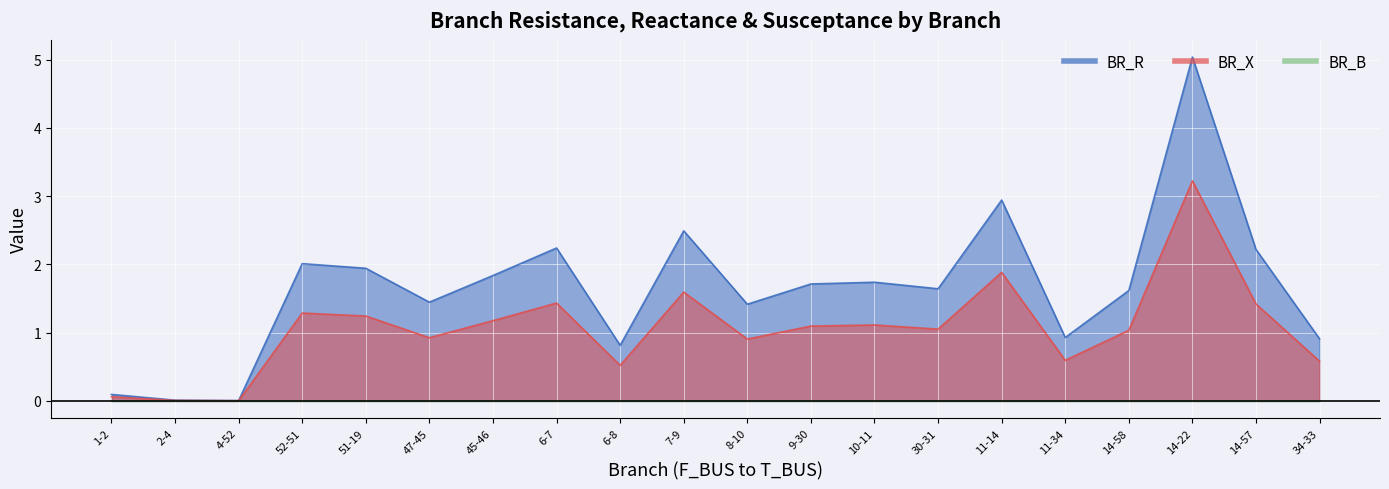

Between 52-51 and 47-45, which series saw the biggest shift?

BR_R